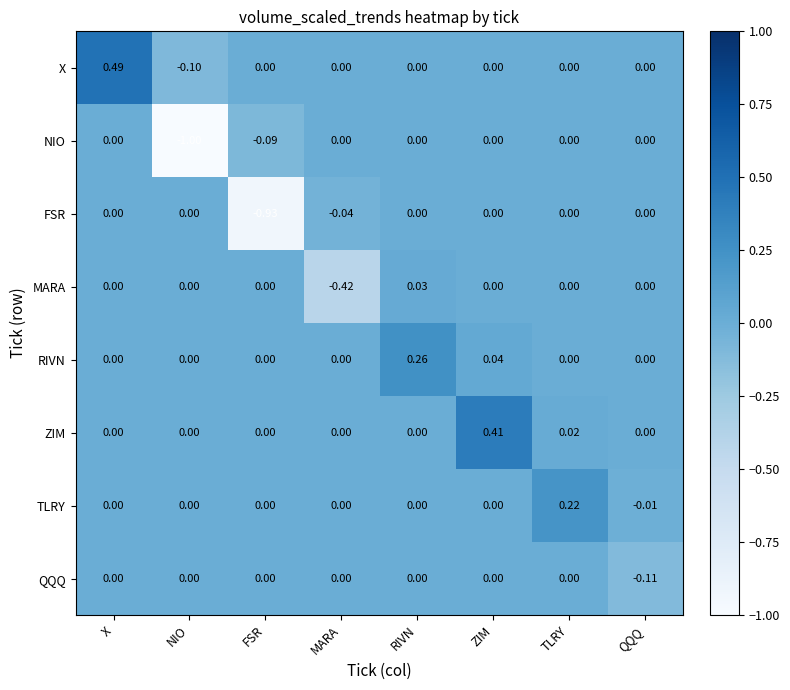

Which category has the highest value in the TLRY series?

TLRY